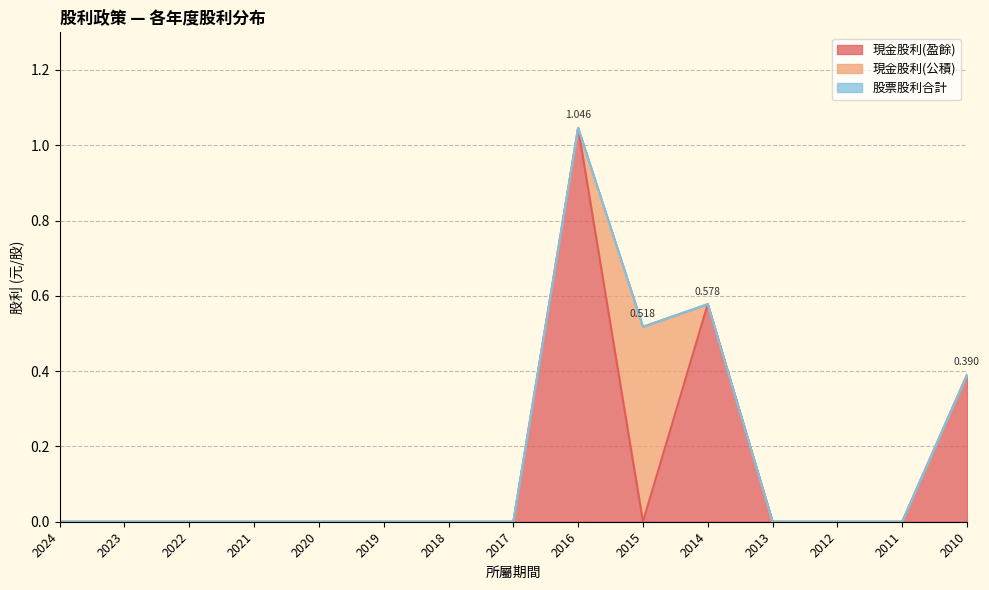

Between which two adjacent categories do 現金股利(盈餘) and 現金股利(公積) first intersect?

2016 and 2015